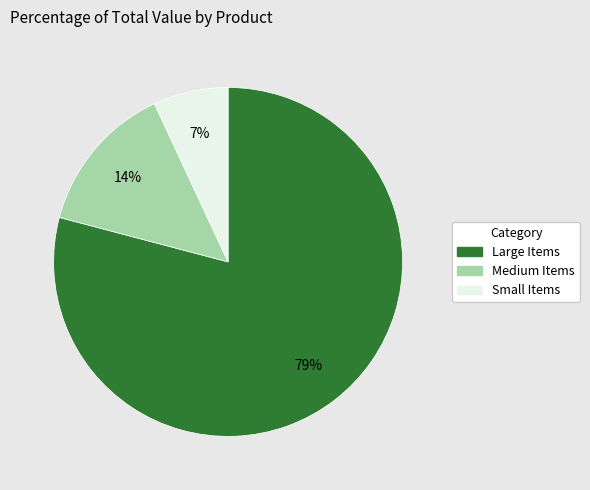

Is there any slice that represents more than half of the pie?

Yes